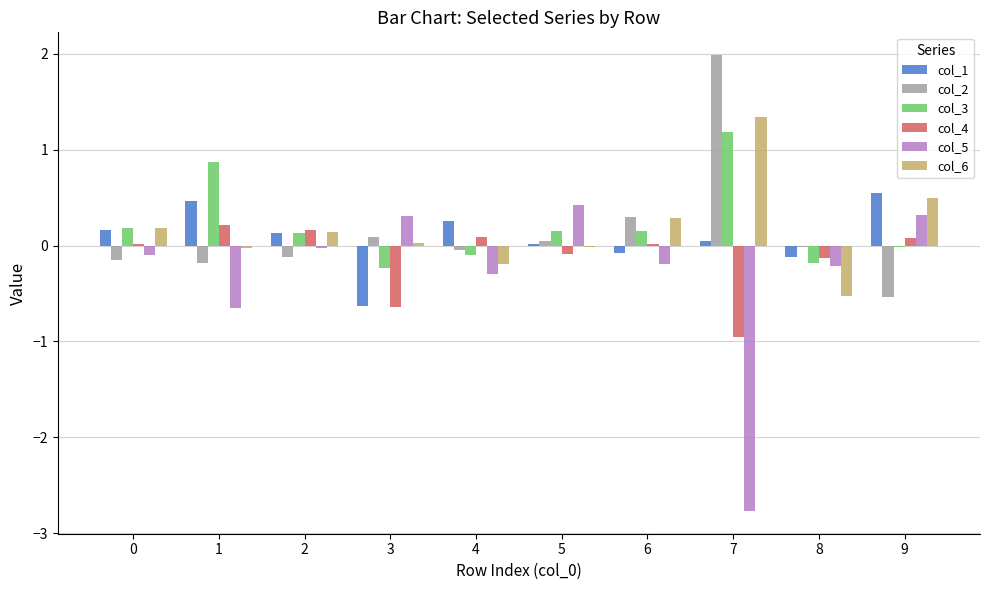

Which series has the largest range (max minus min)?

col_5